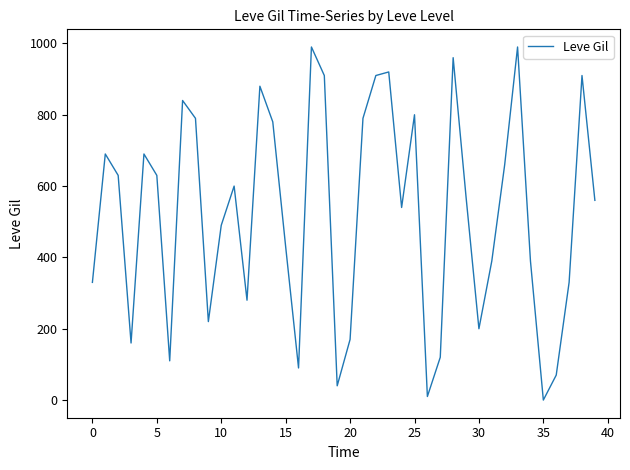

What is the difference between the maximum and minimum values?

990